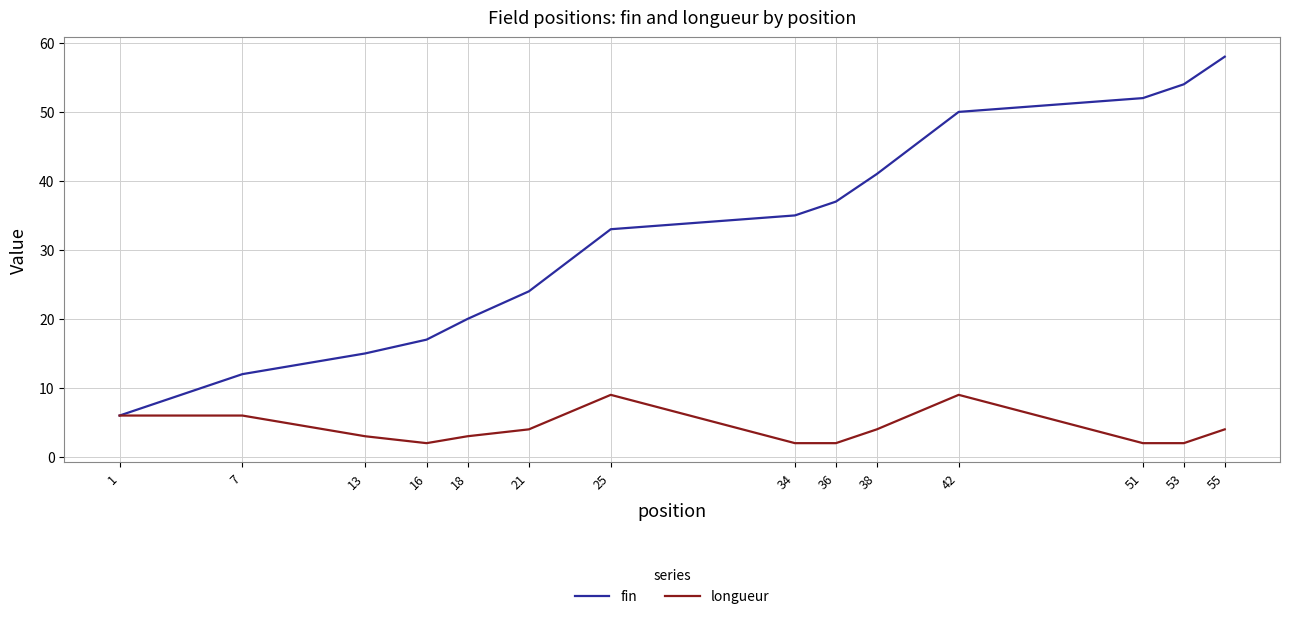

What is the difference between the highest and lowest values at 7?

6